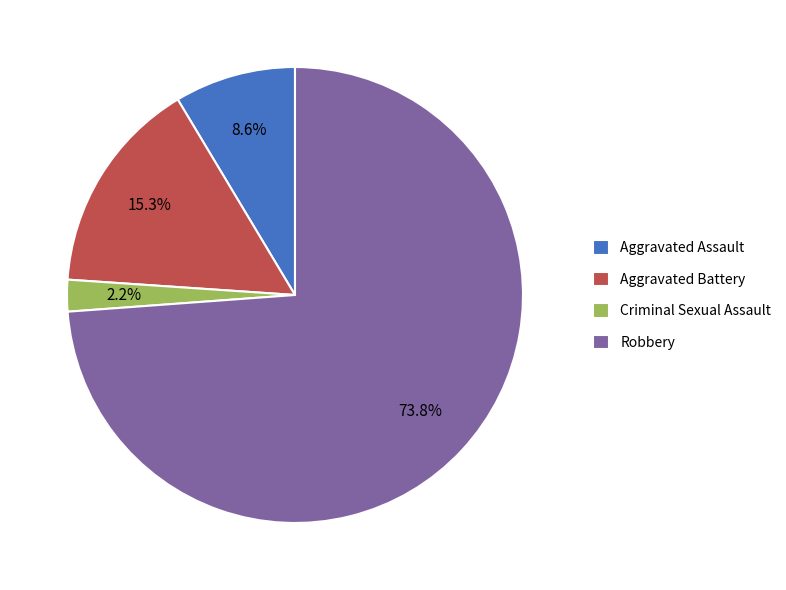

Count the number of slices in the pie.

4